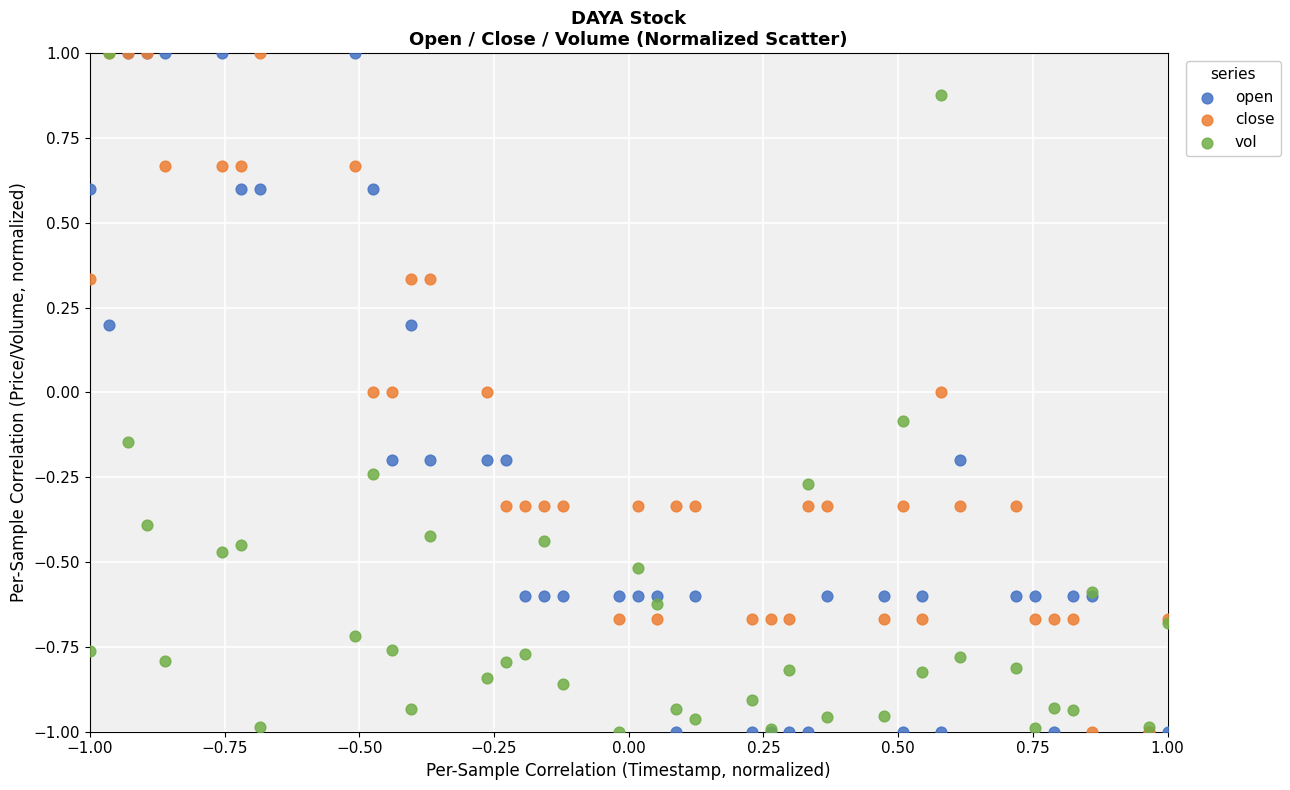

What are all the series names shown in the legend?

open, close, vol